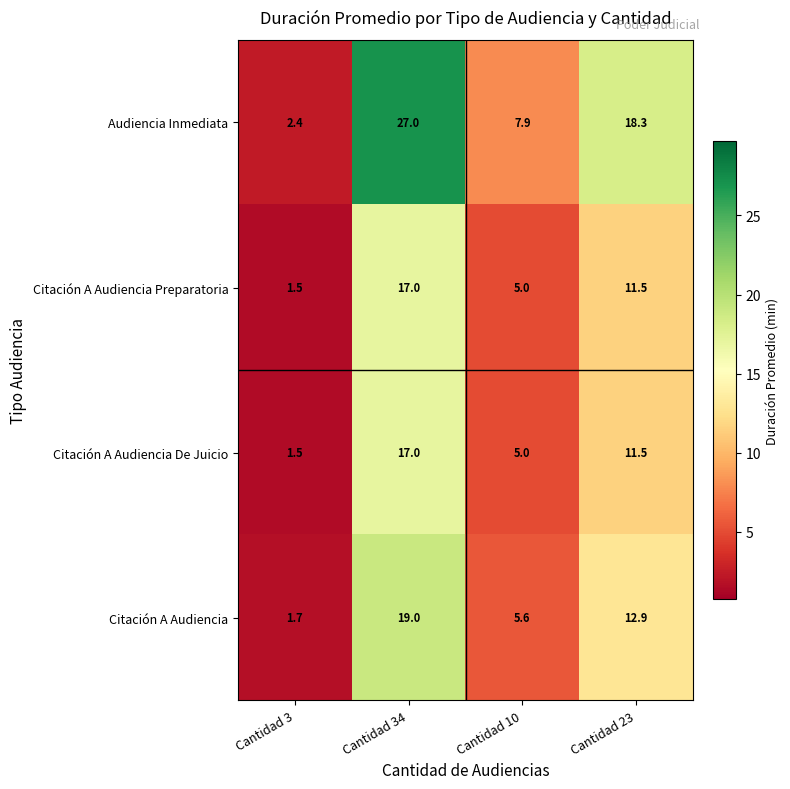

At which category is the sum across all series the highest?

Cantidad 34